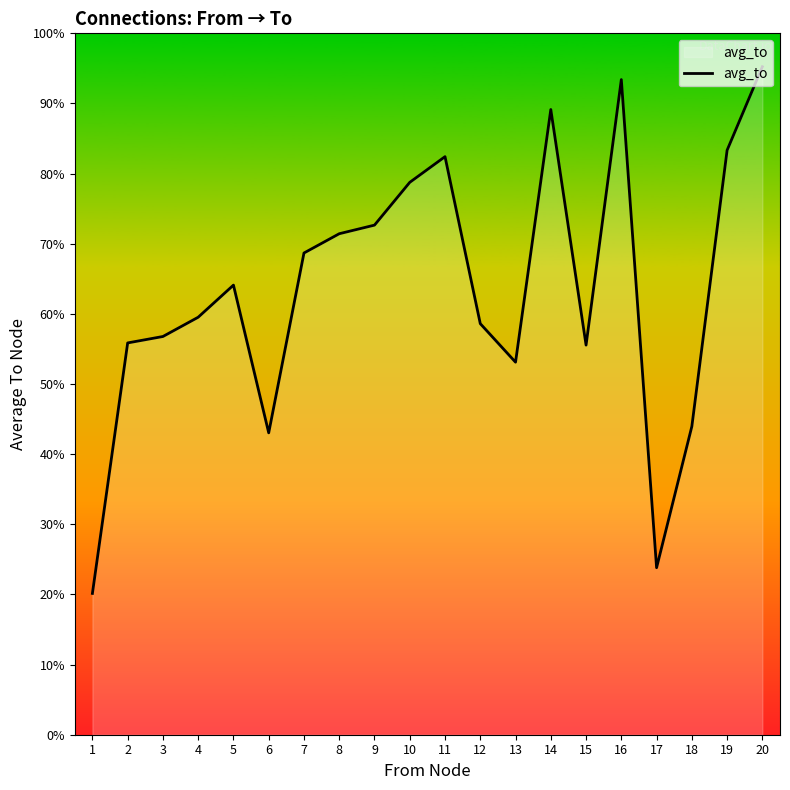

Reading left to right, what are all the values shown in this chart?

1=11.0	2=30.5	3=31.0	4=32.5	5=35.0	6=23.5	7=37.5	8=39.0	9=39.7	10=43.0	11=45.0	12=32.0	13=29.0	14=48.7	15=30.3	16=51.0	17=13.0	18=24.0	19=45.5	20=52.0